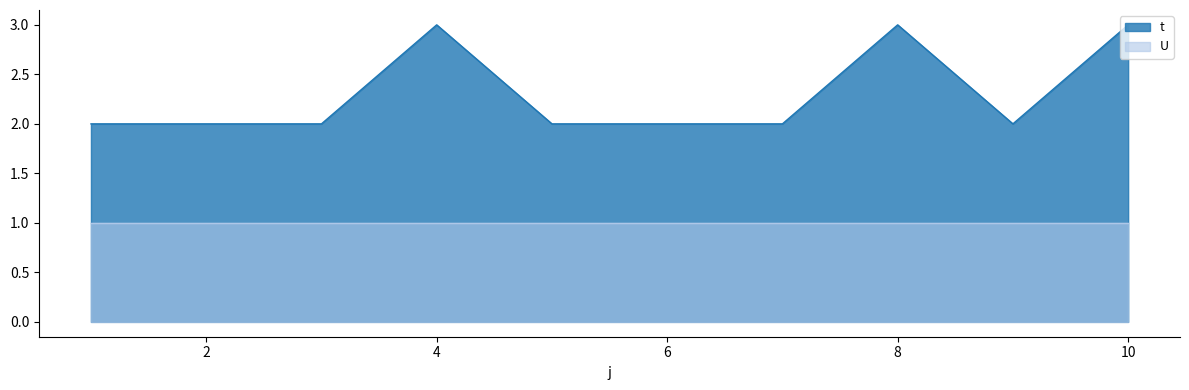

What is the sum of the values at 1 and 6?

4